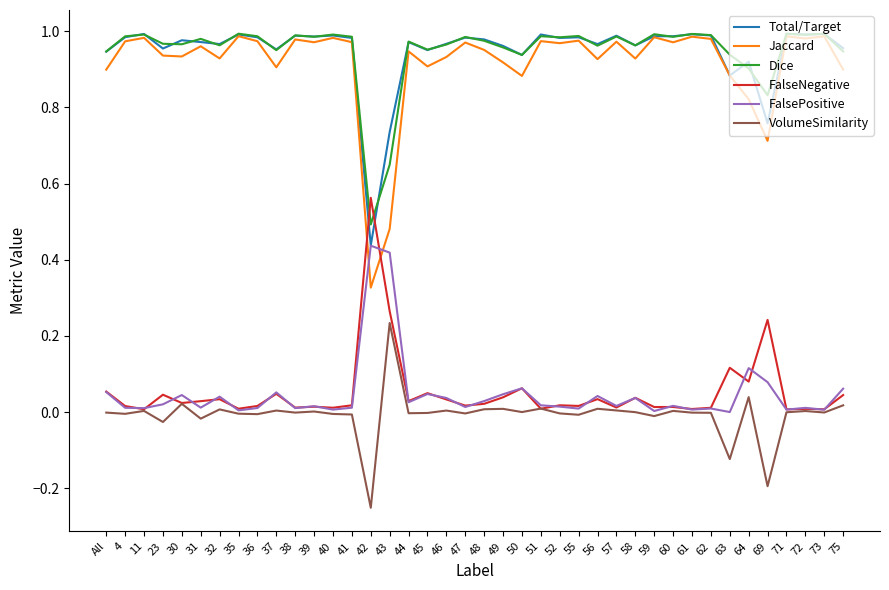

Where is Dice nearest to the value 0?

42